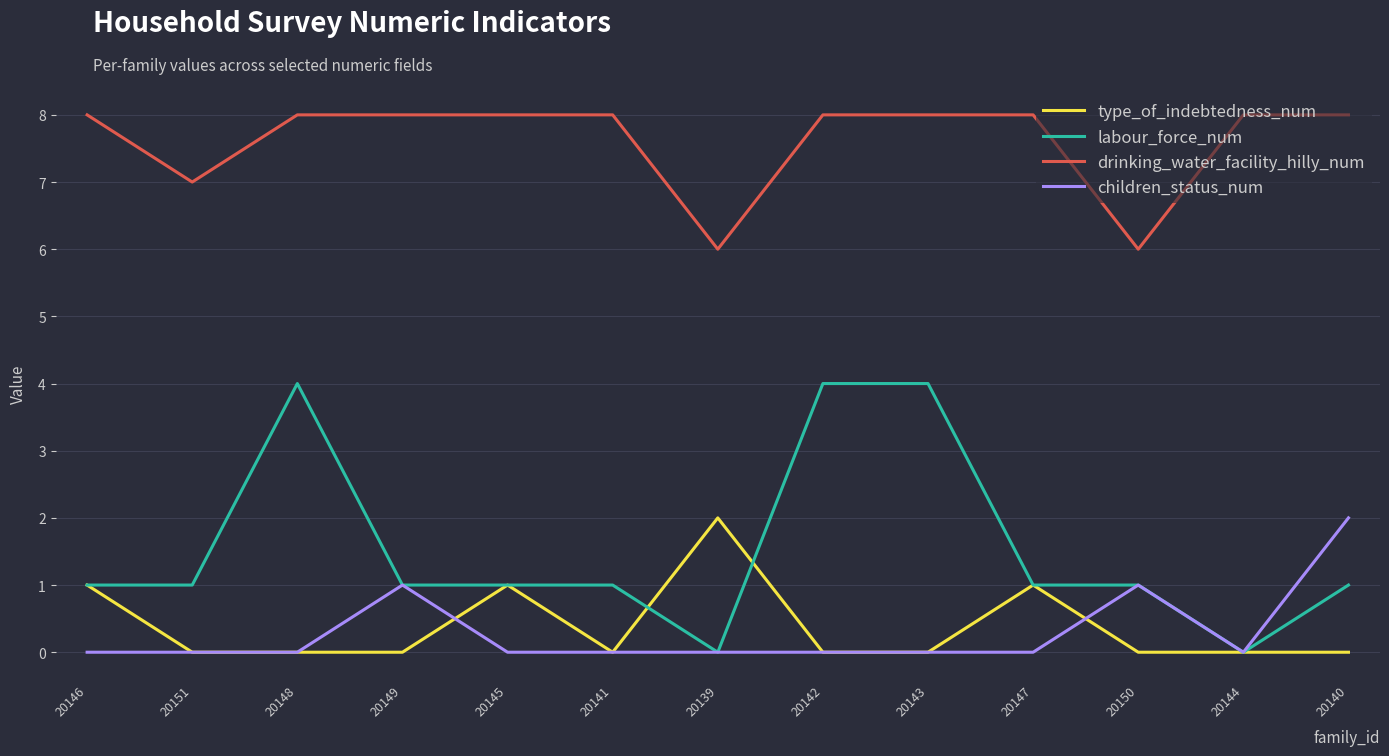

Is the value of drinking_water_facility_hilly_num at 20139 greater than the value of labour_force_num at 20148?

Yes